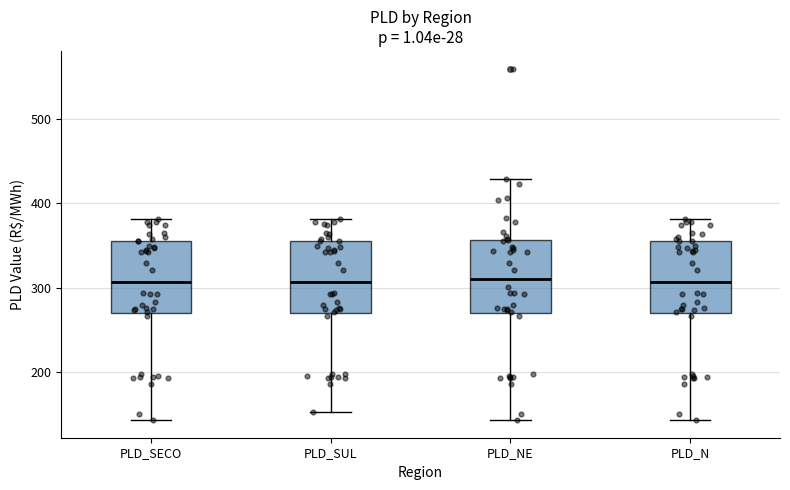

Reading left to right, transcribe this box plot: for each box, give where its median line is, the range the box spans, and where its two whiskers end, as read against the y-axis. The values are not printed on the chart, so give them approximately, as read against the axis.

PLD_SECO: median 310, box 270 to 360, whiskers 140 to 380
PLD_SUL: median 310, box 270 to 360, whiskers 150 to 380
PLD_NE: median 310, box 270 to 360, whiskers 140 to 430
PLD_N: median 310, box 270 to 360, whiskers 140 to 380